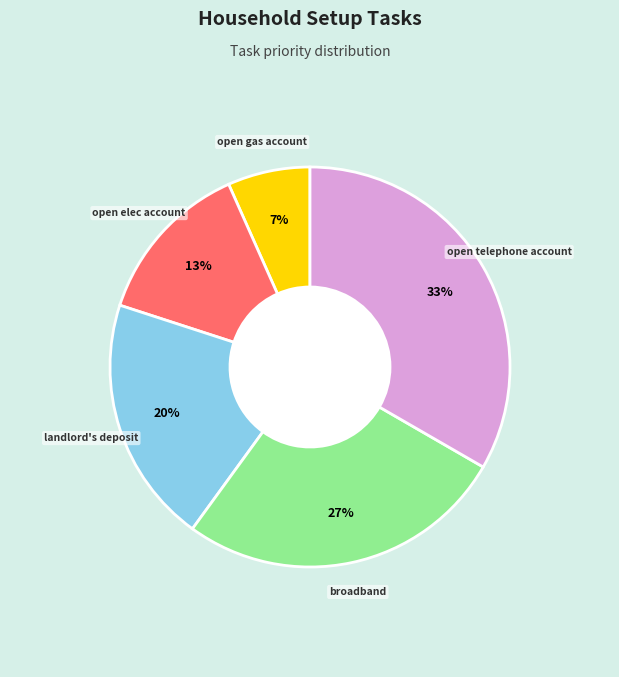

Is there a majority slice in this chart?

No